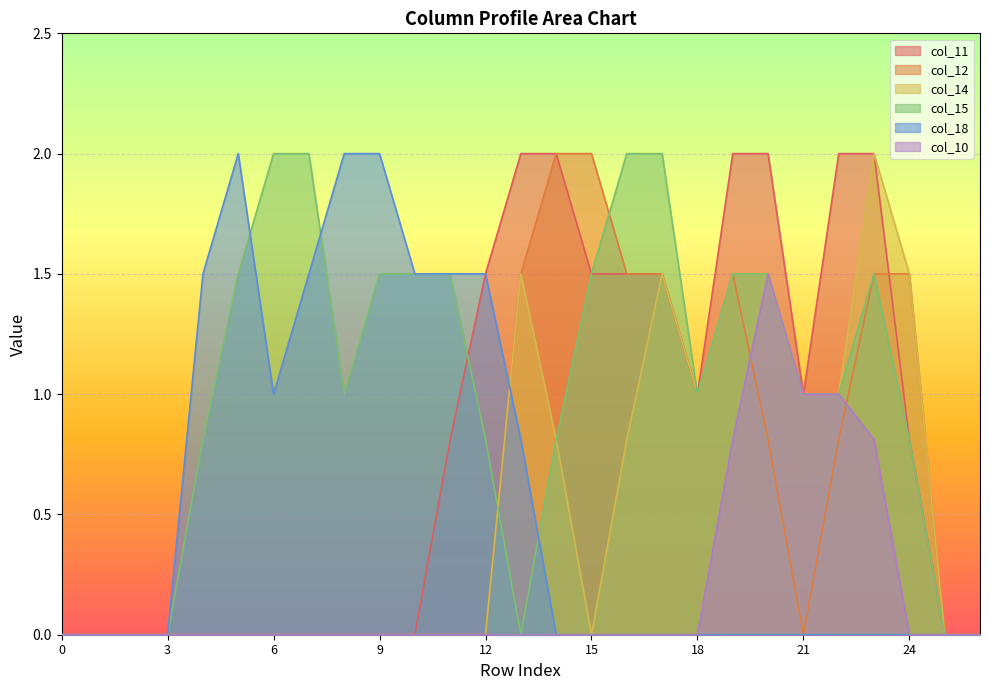

In col_18, how many points are higher than both neighbors (excluding endpoints)?

1